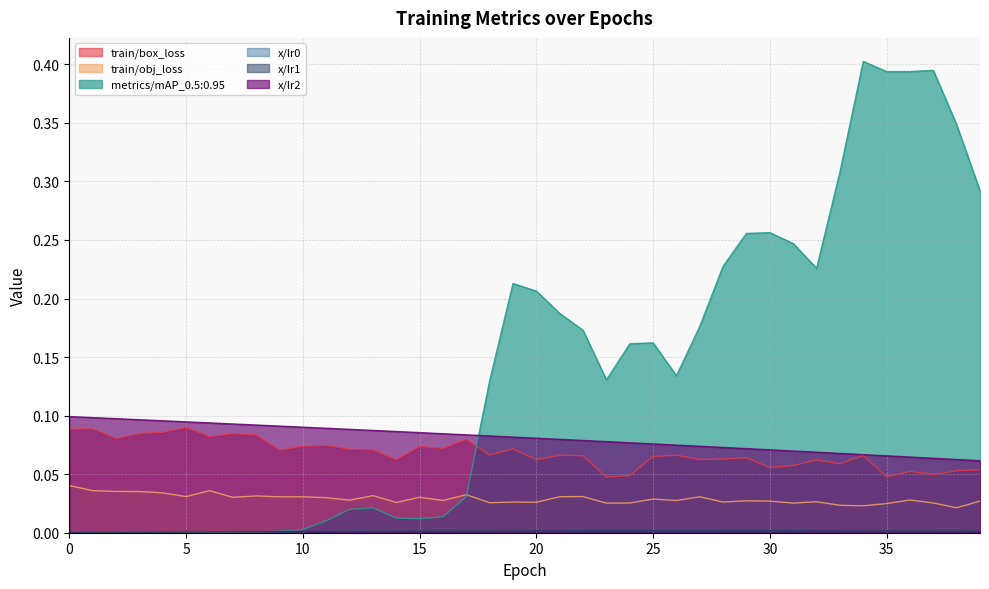

How many lines are shown in the chart?

6